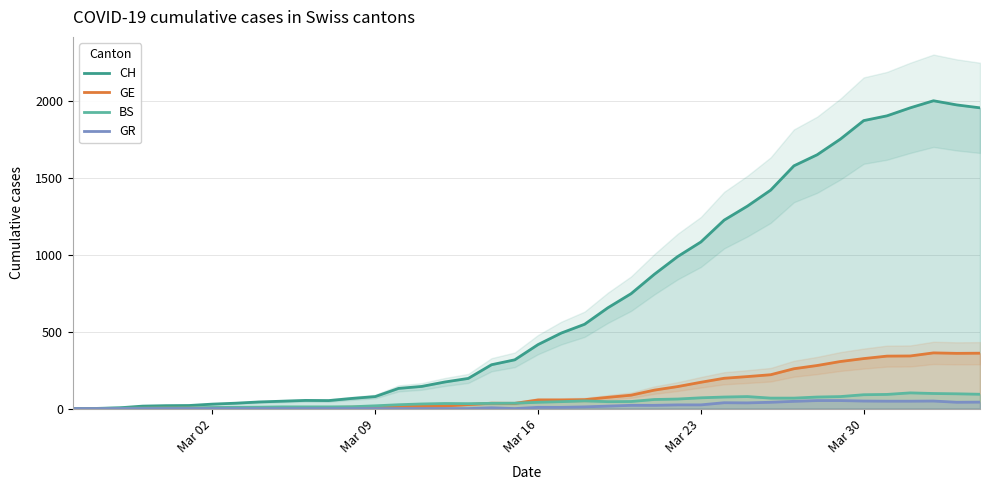

True or false: GR and BS cross at least once.

False